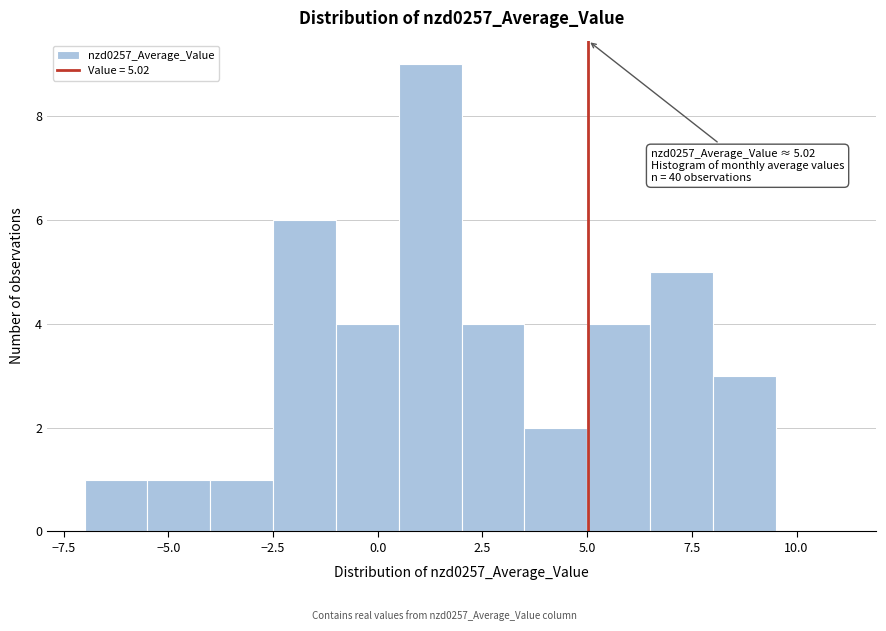

Around what value on the x-axis is the tallest bar? Give the approximate position of its centre, as read against the axis.

1.5